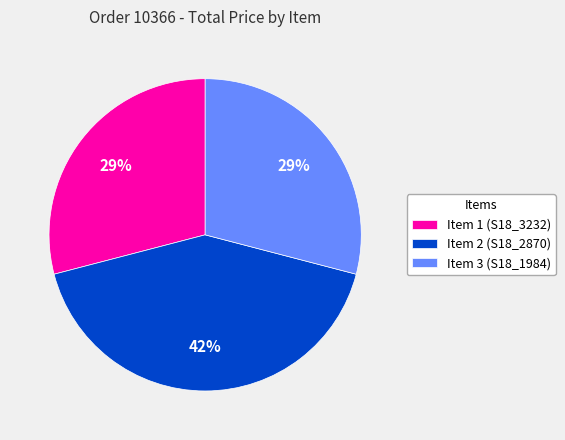

True or false: Item 3 (S18_1984) accounts for 29% of the total.

True